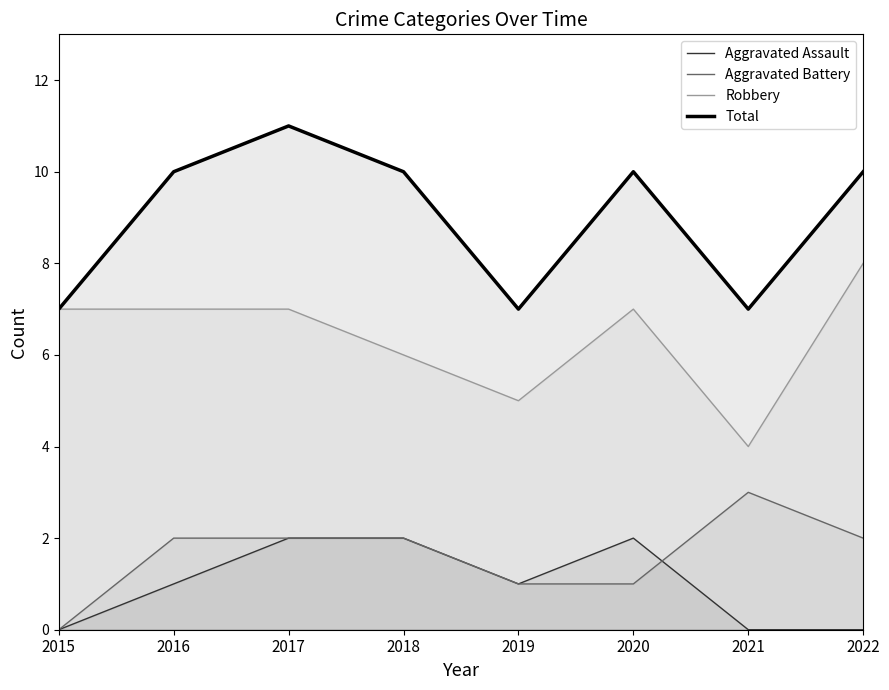

Where is the first local maximum for Aggravated Assault?

2020